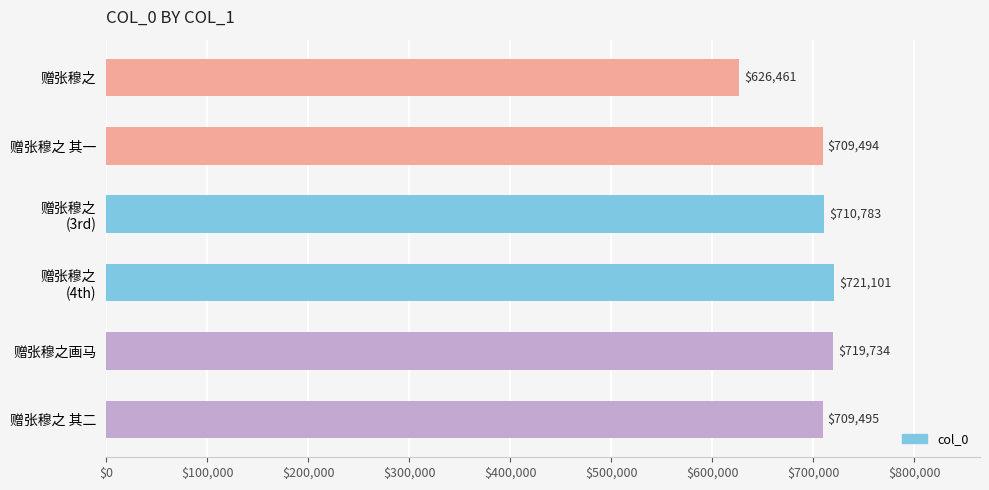

How many data points are less than 710783?

3